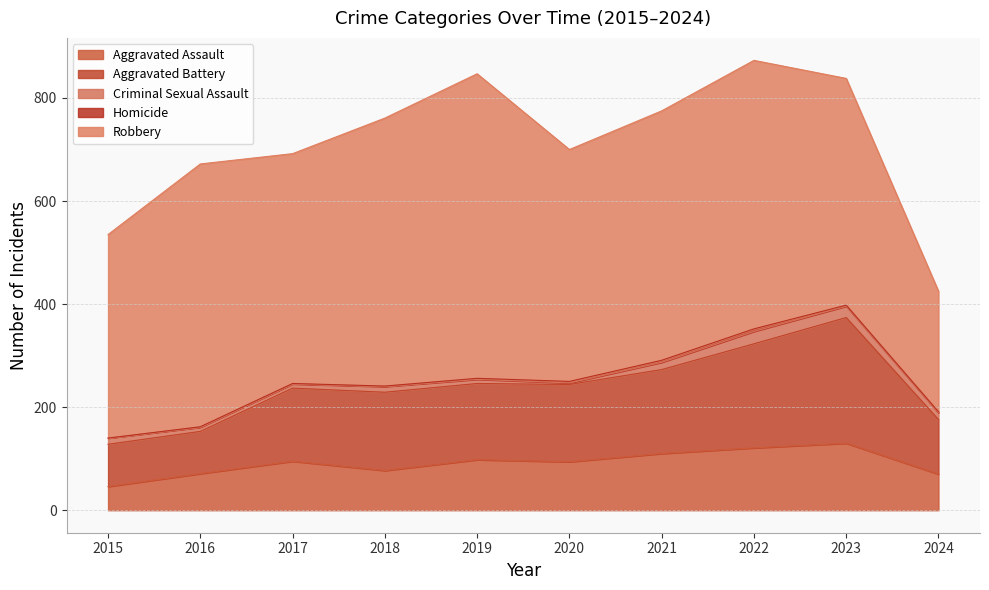

True or false: Aggravated Battery has more than 0 points higher than both neighbors.

True